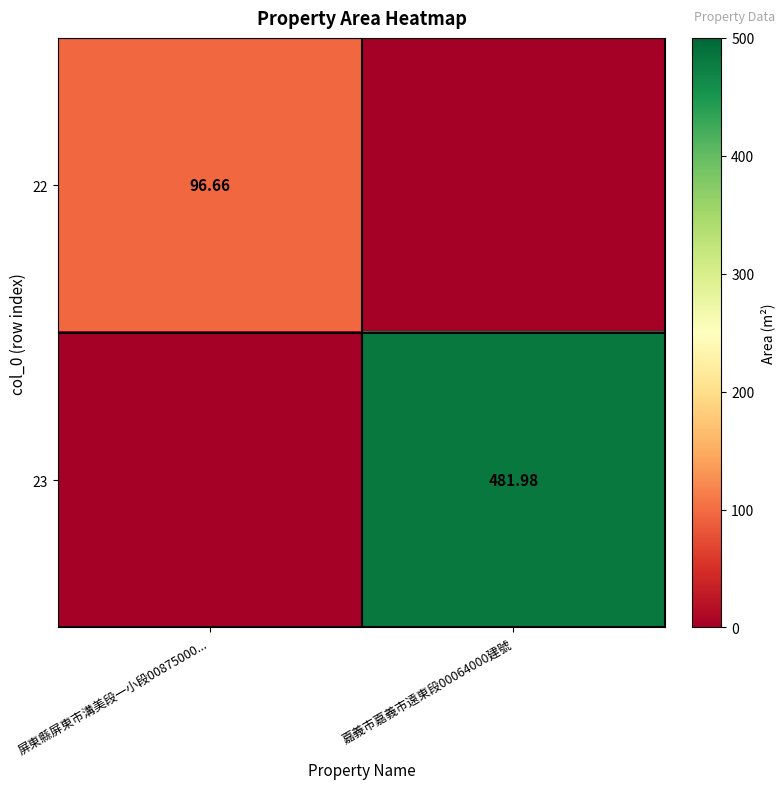

List the series in order of their overall mean, lowest first.

22, 23